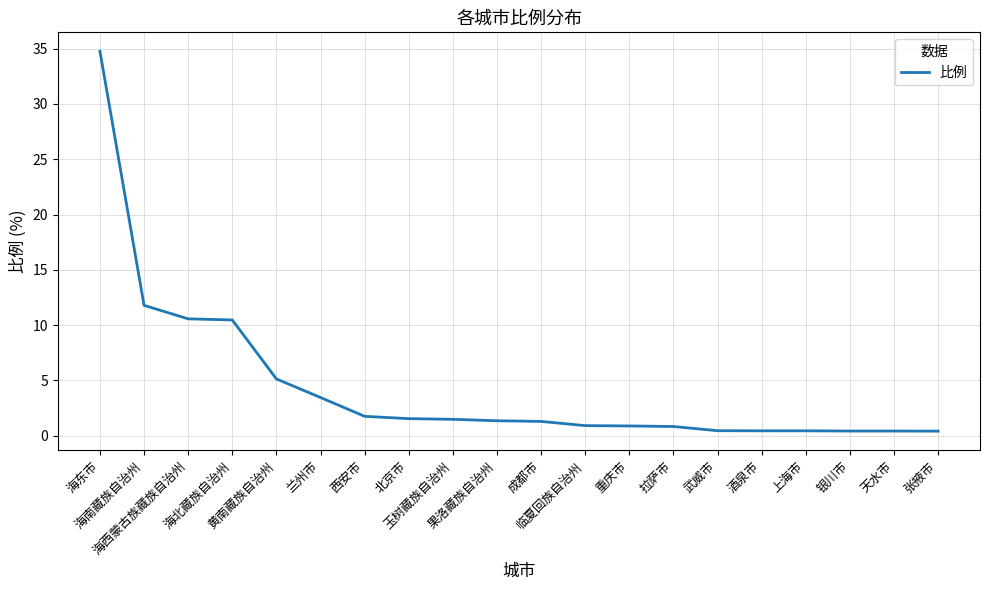

What is the difference between the maximum and minimum values?

34.3